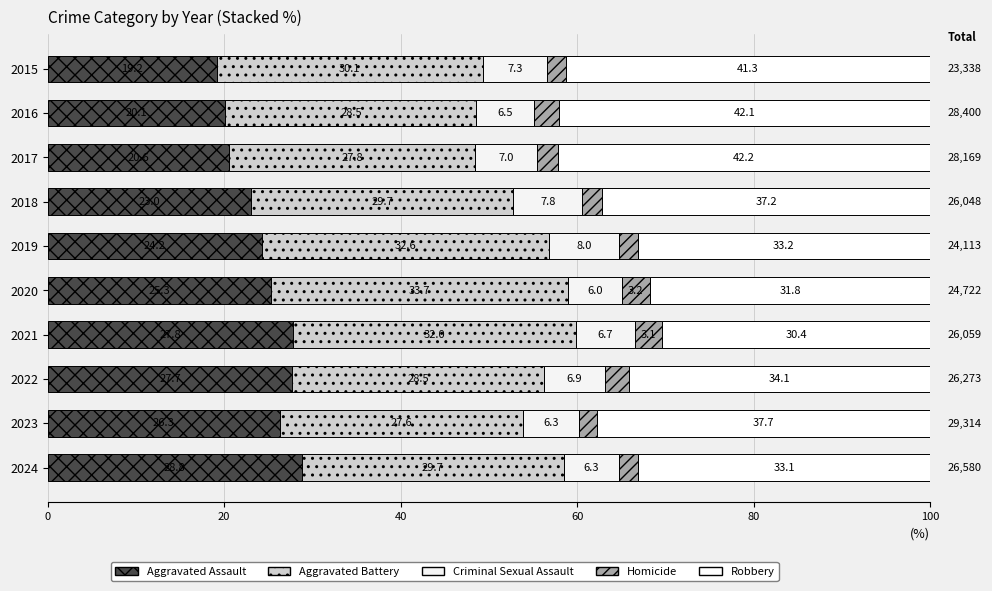

What is the difference between the maximum and minimum values in the Aggravated Battery series?

6.1